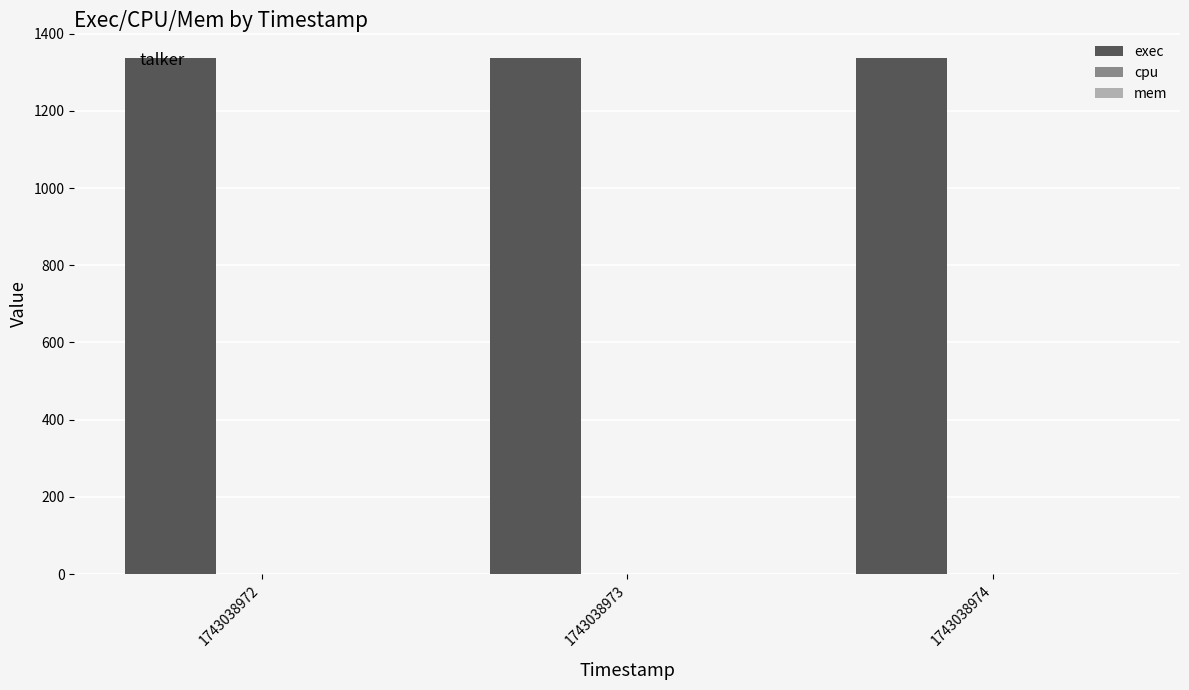

At 1743038974, list the series in order from smallest to largest.

cpu, mem, exec